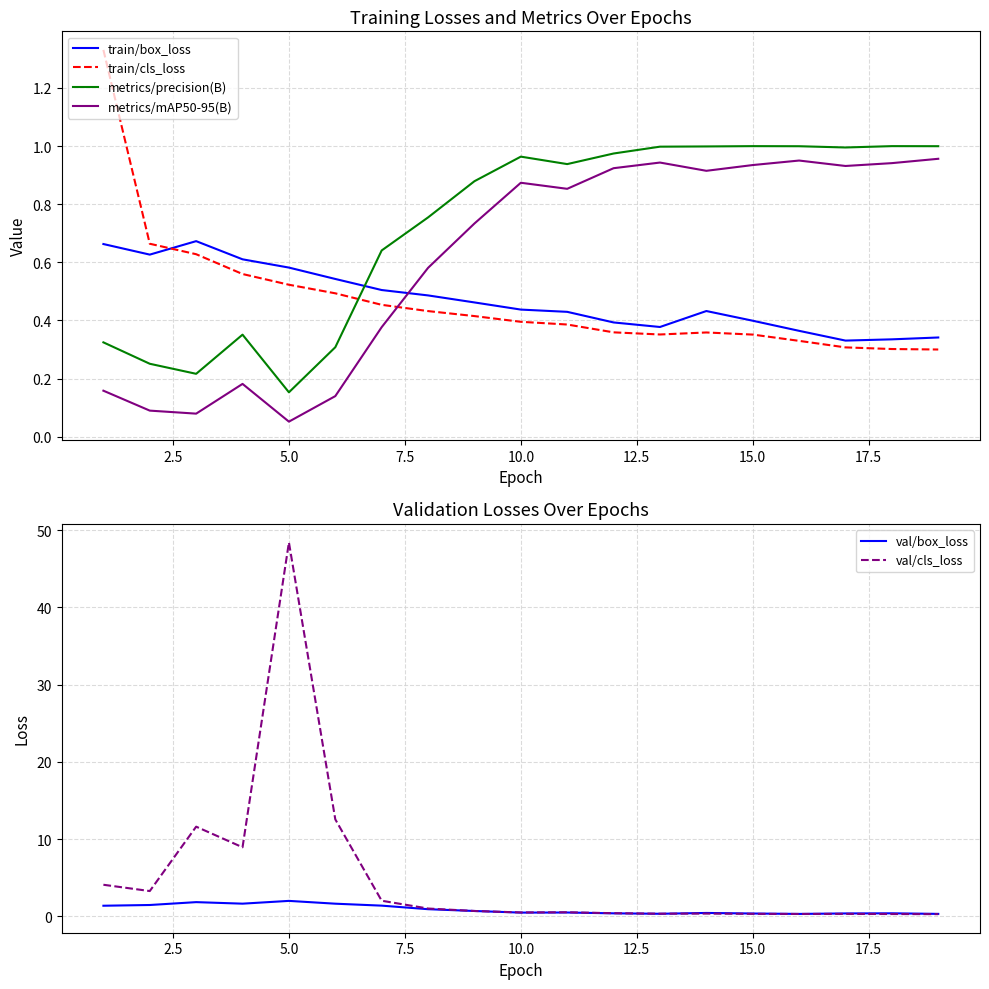

How many lines are shown in the chart?

6